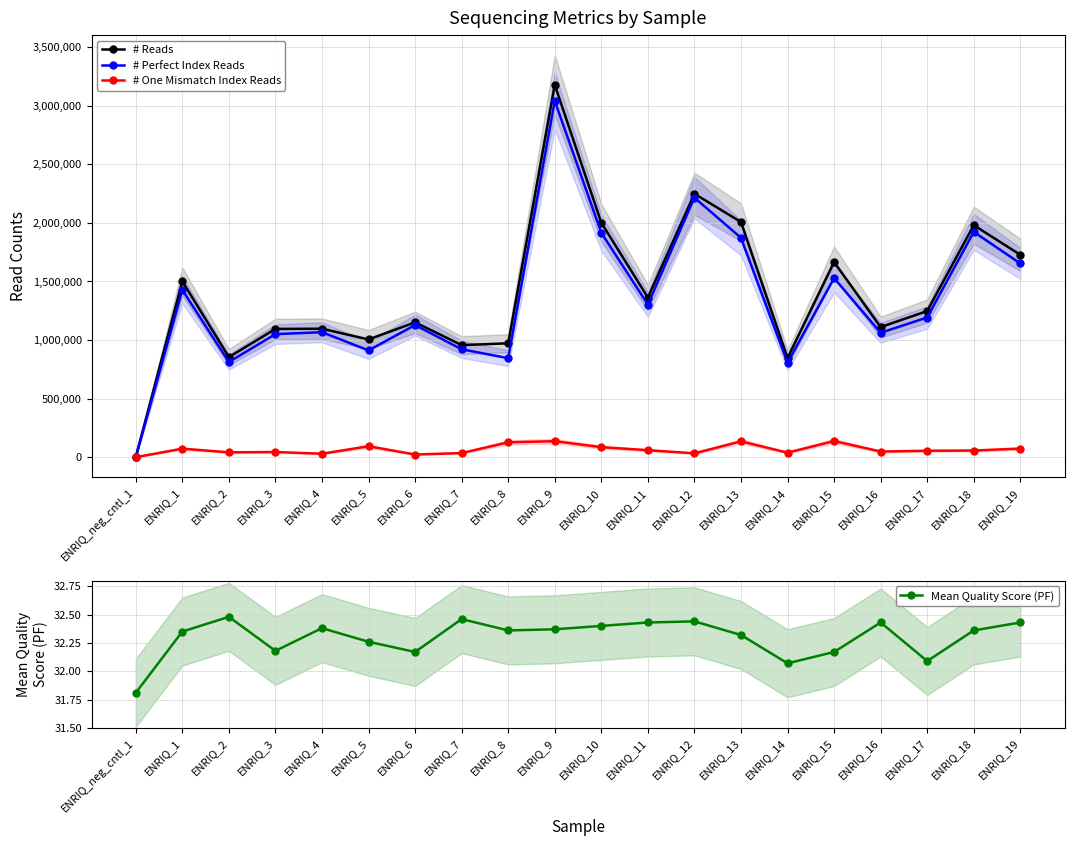

True or false: Mean Quality Score (PF) and # Reads intersect in this chart.

False